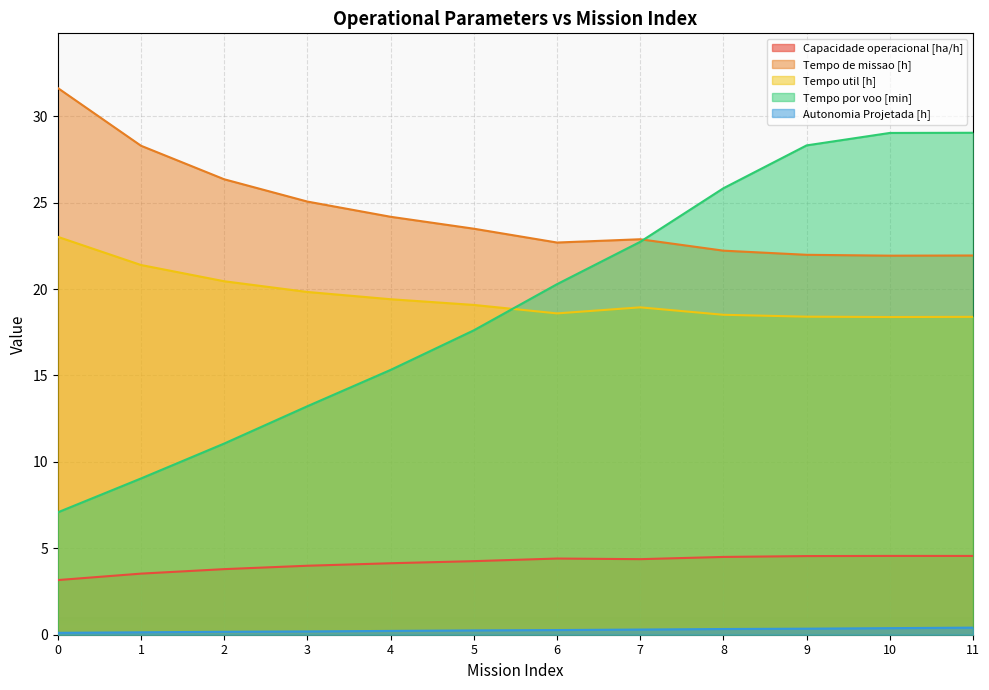

How many lines are shown in the chart?

5